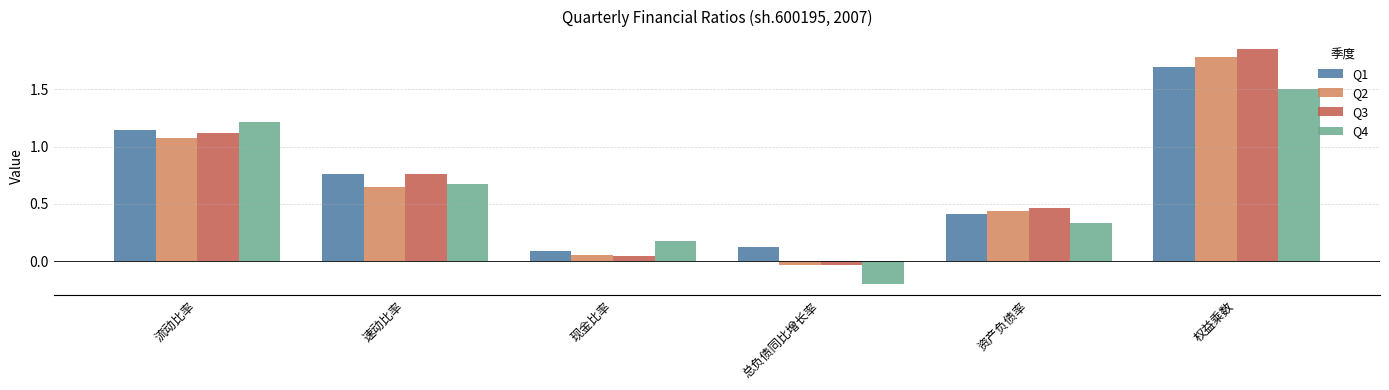

Rank the categories by Q4 value from lowest to highest.

总负债同比增长率, 现金比率, 资产负债率, 速动比率, 流动比率, 权益乘数